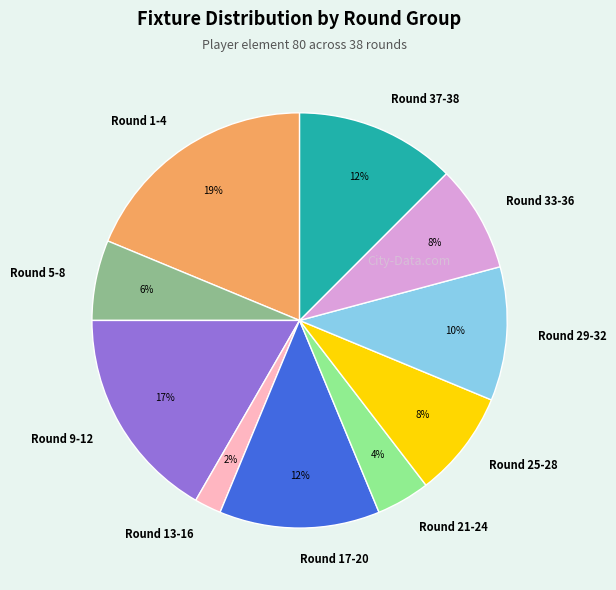

Which slice is the largest?

Round 1-4